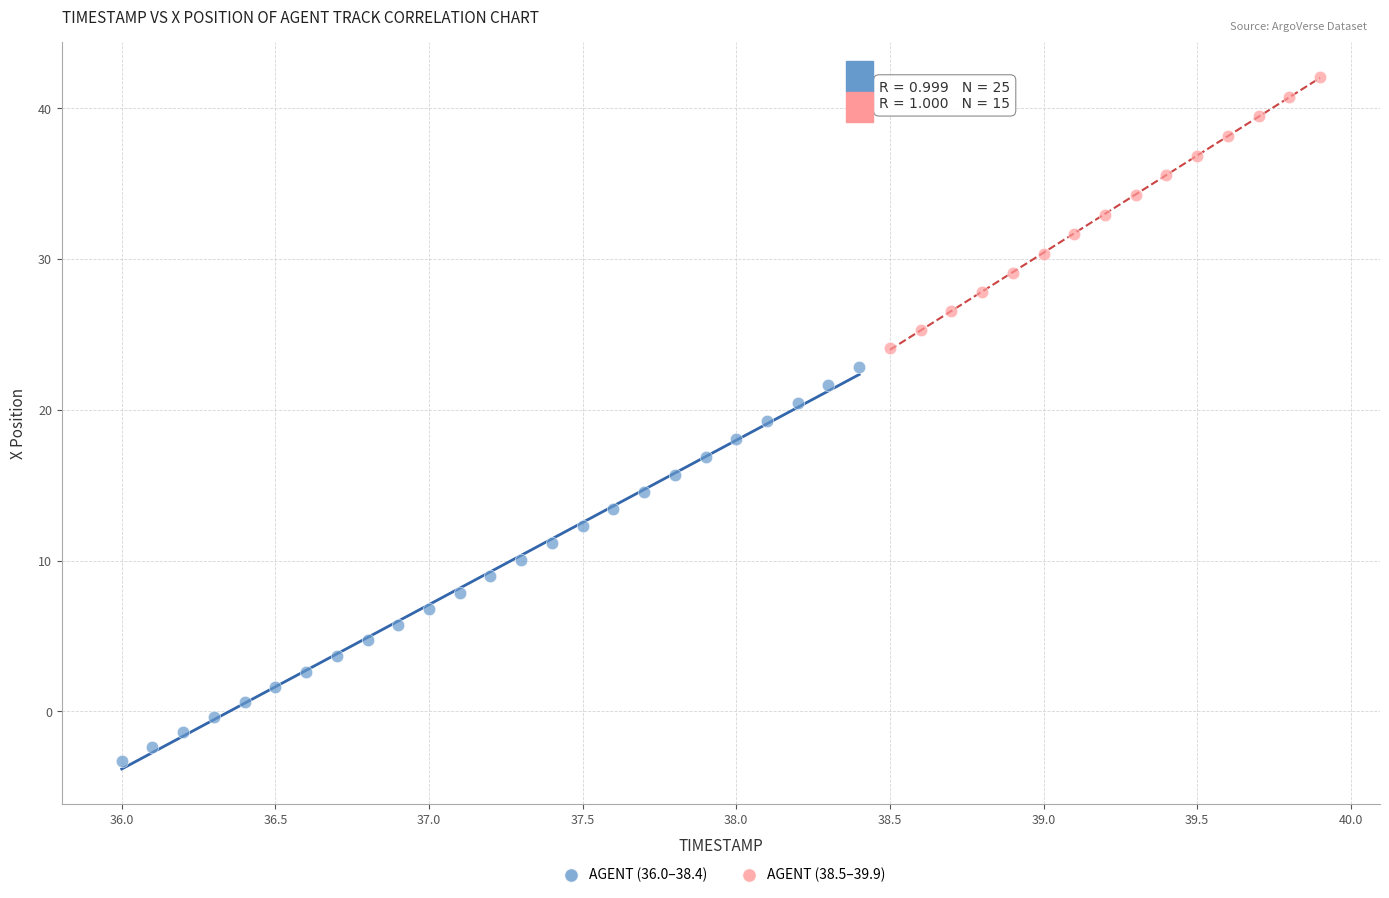

Which series has the largest Y range (max minus min)?

AGENT (36.0–38.4)